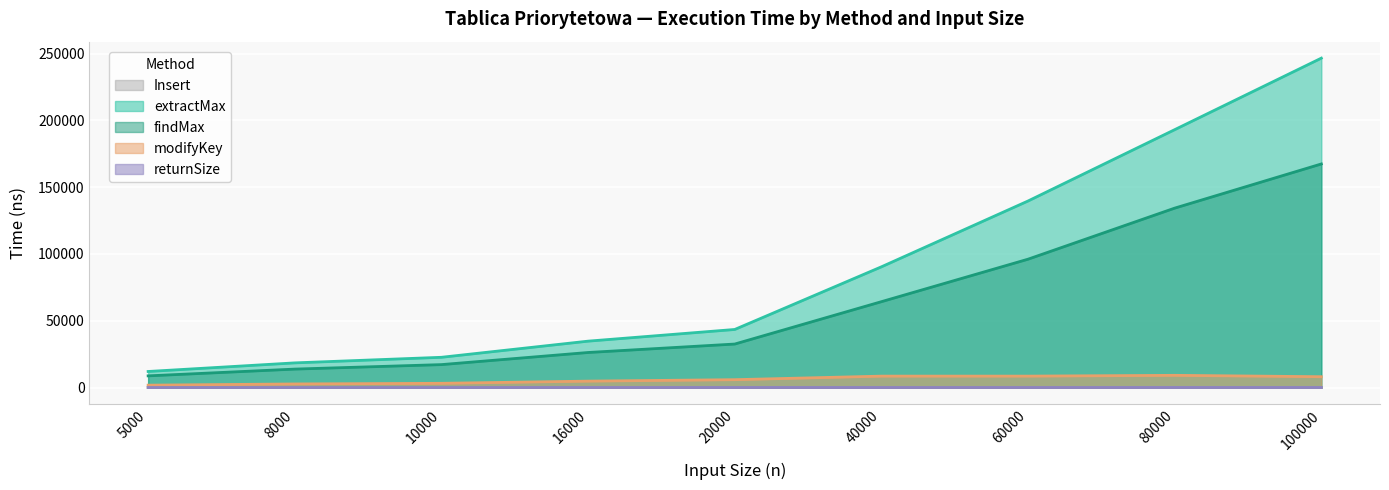

The value of Insert at 40000 is 66. True or false?

False